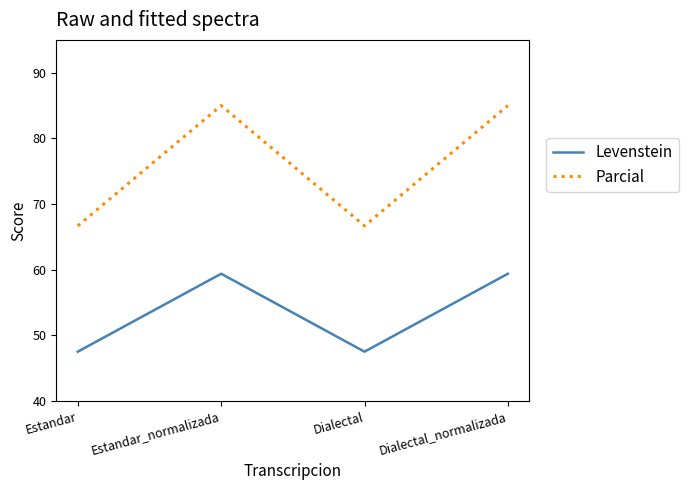

What is the average value of the Parcial series?

75.8